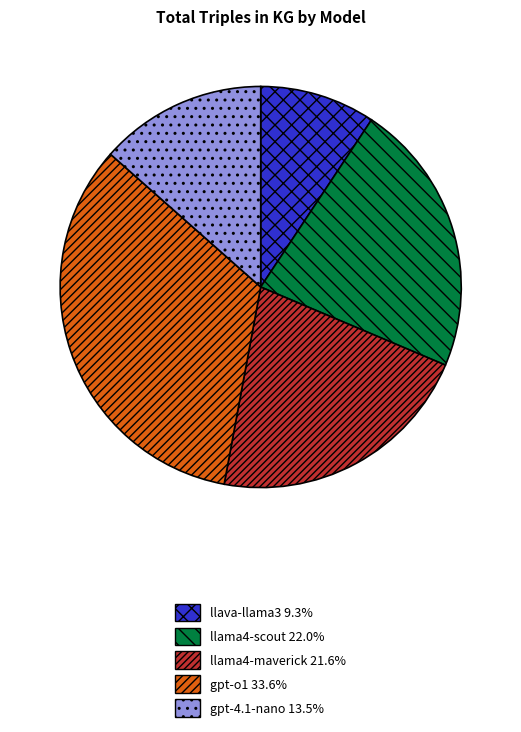

Which category has the smallest portion of the pie?

llava-llama3